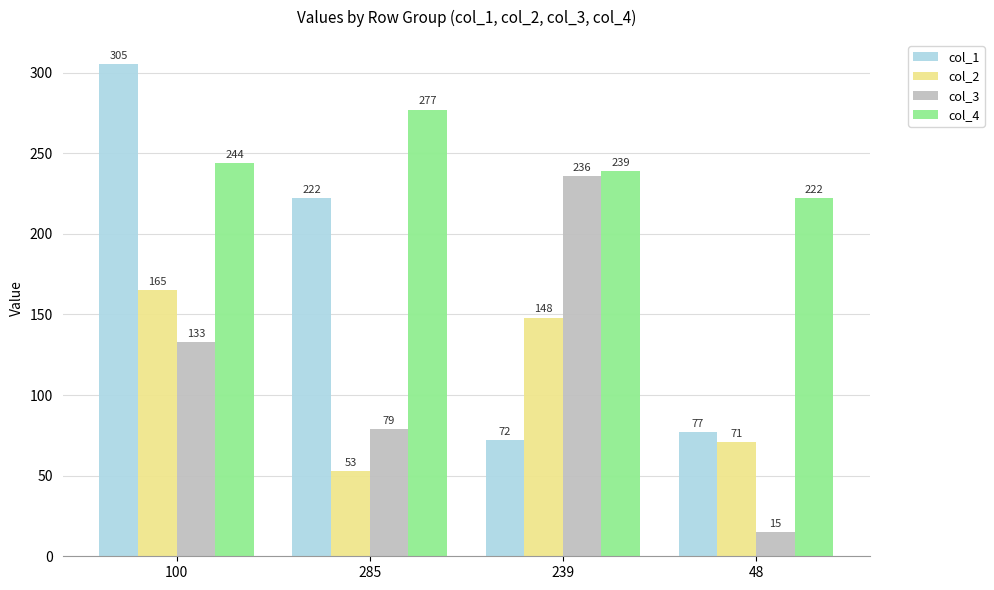

Read the col_2 value at 239, to the nearest 50.

150